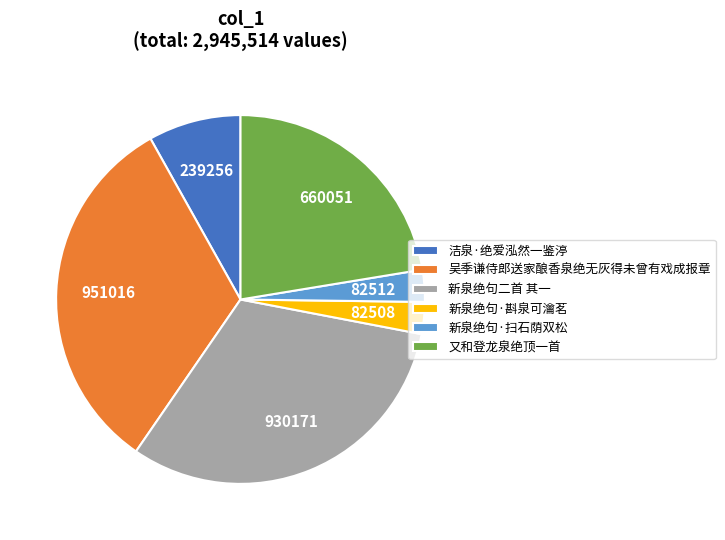

Which category has the biggest portion of the pie?

吴季谦侍郎送家酿香泉绝无灰得未曾有戏成报章